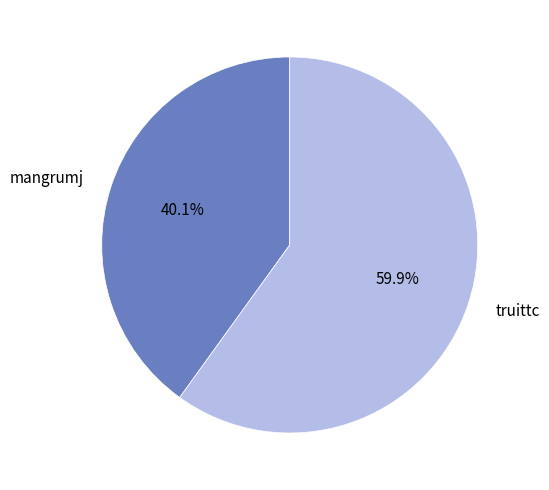

Which category has the biggest portion of the pie?

truittc